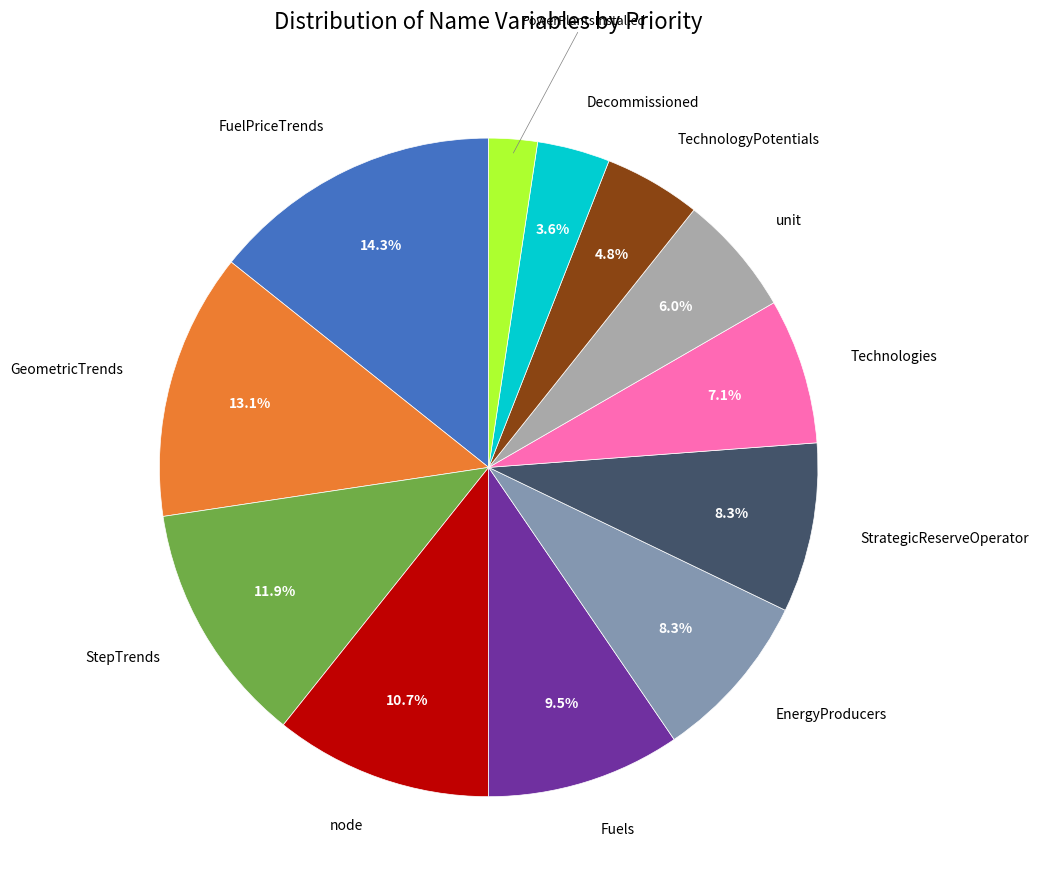

True or false: Decommissioned accounts for 18% of the total.

False